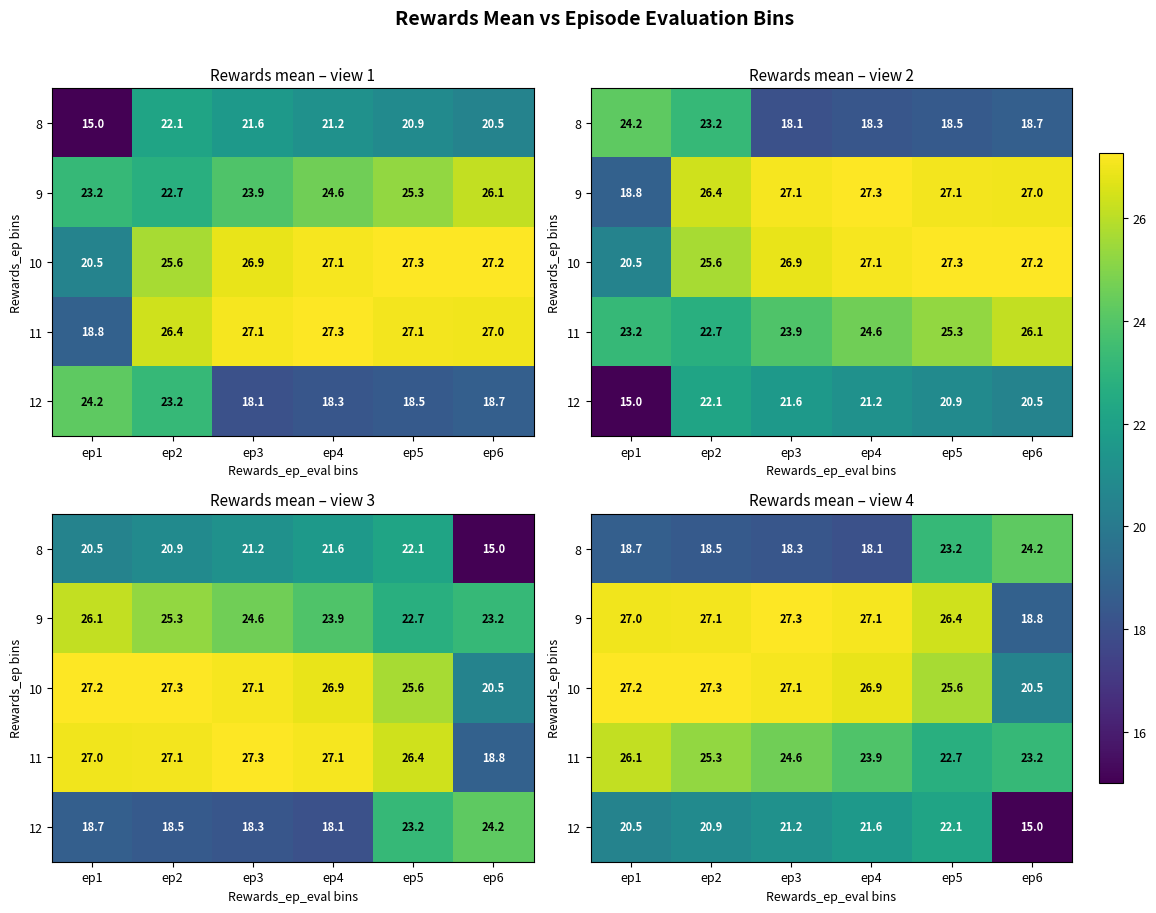

What is the maximum value for 10?

27.3